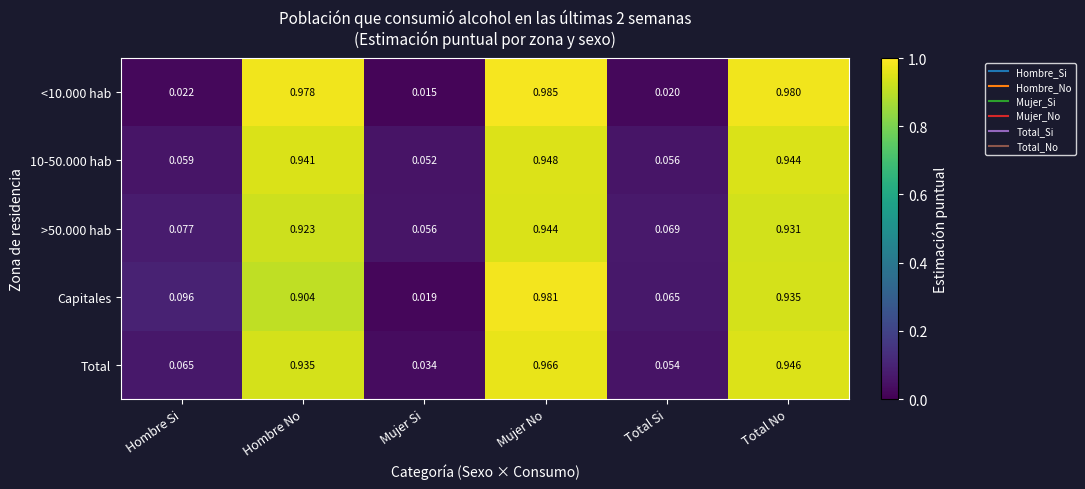

Rank the categories by >50.000 hab value from highest to lowest.

Mujer No, Total No, Hombre No, Hombre Si, Total Si, Mujer Si